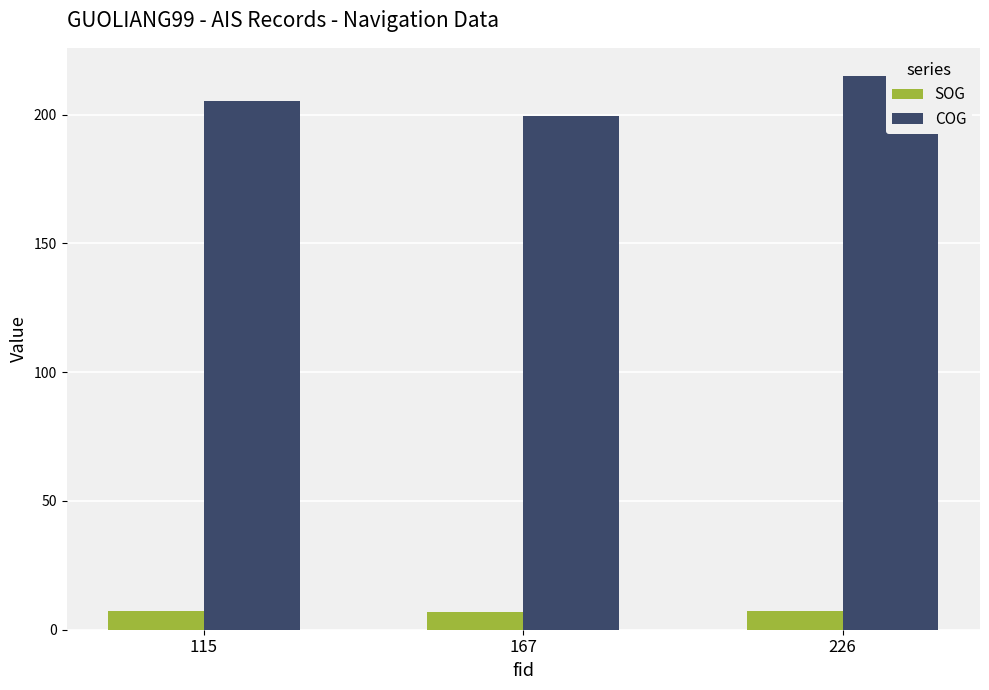

True or false: COG has a value of 137.2 at 167.

False